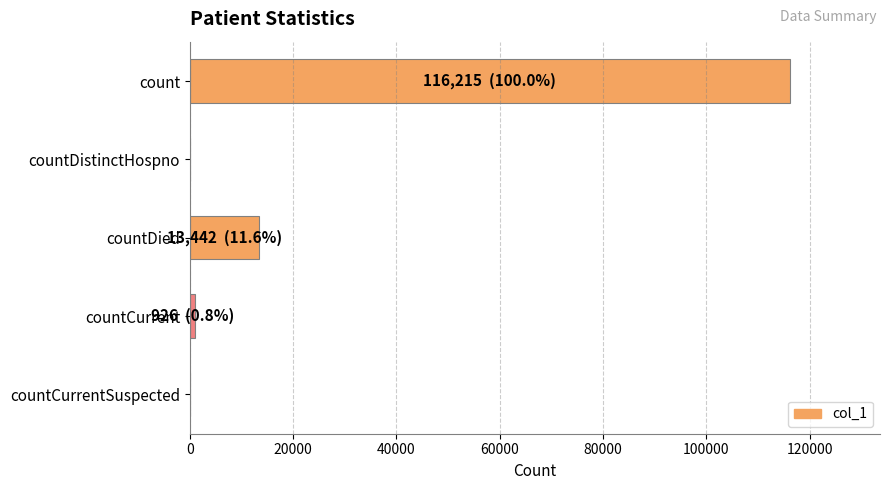

What is the sum of all values?

130583